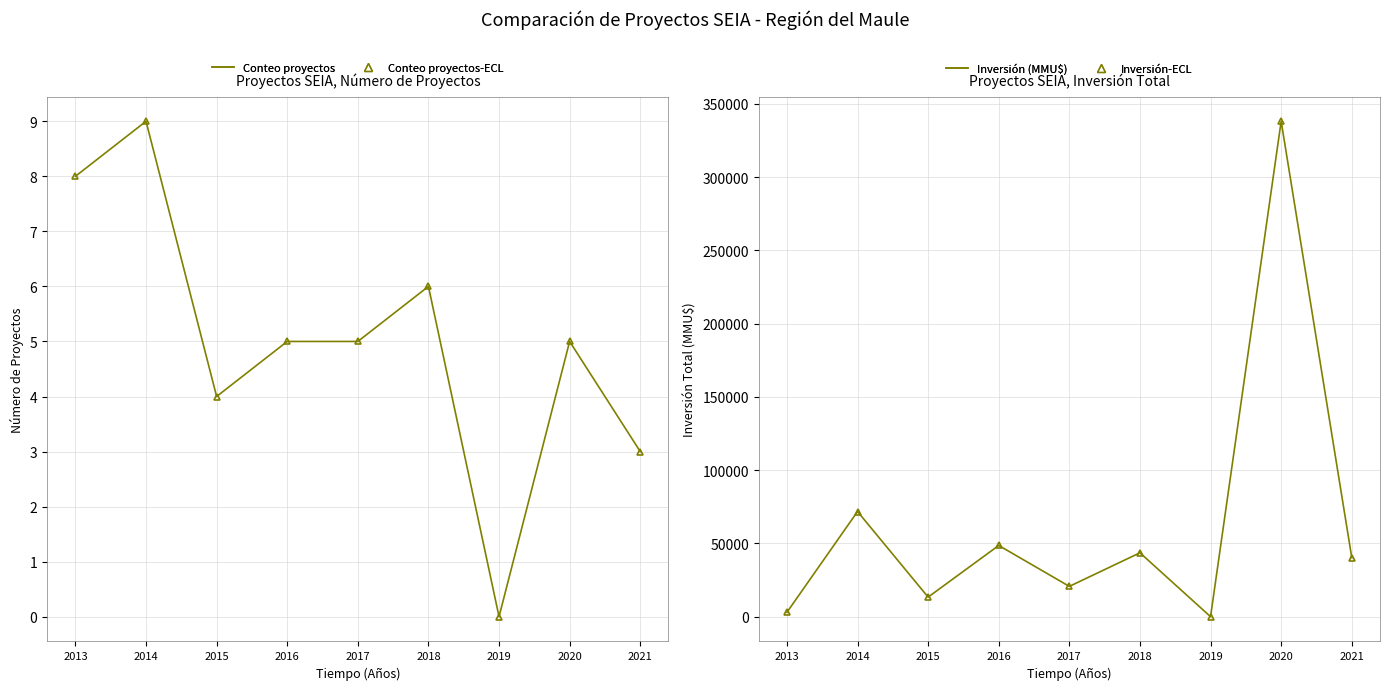

Where does the Inversión (MMU$) series first go above 40342?

2014